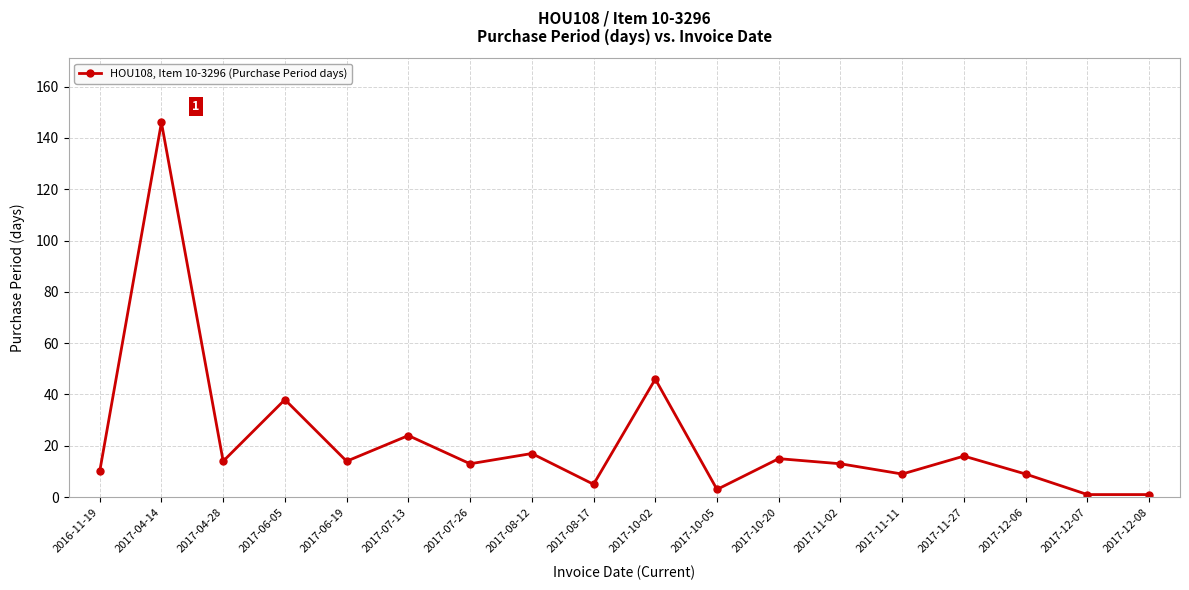

Is this an area chart (filled region under the line)?

No